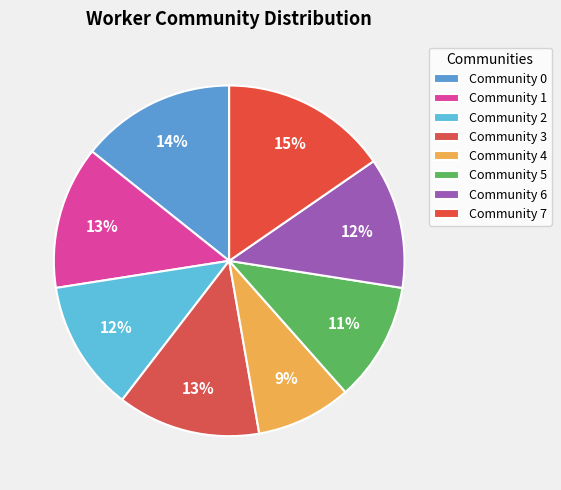

Does any single category account for the majority?

No